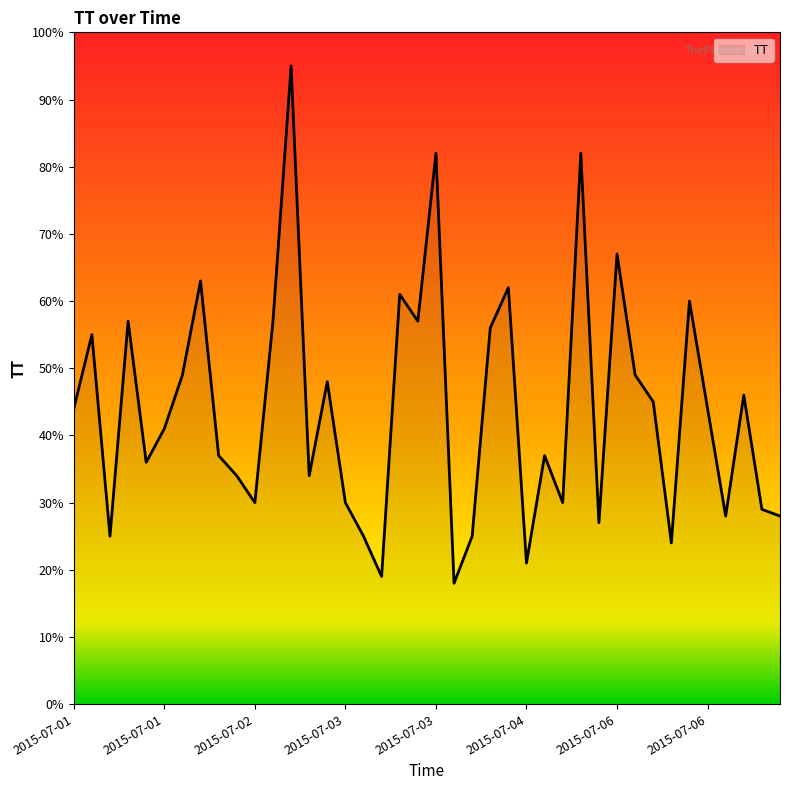

What is the minimum value shown in the chart?

18